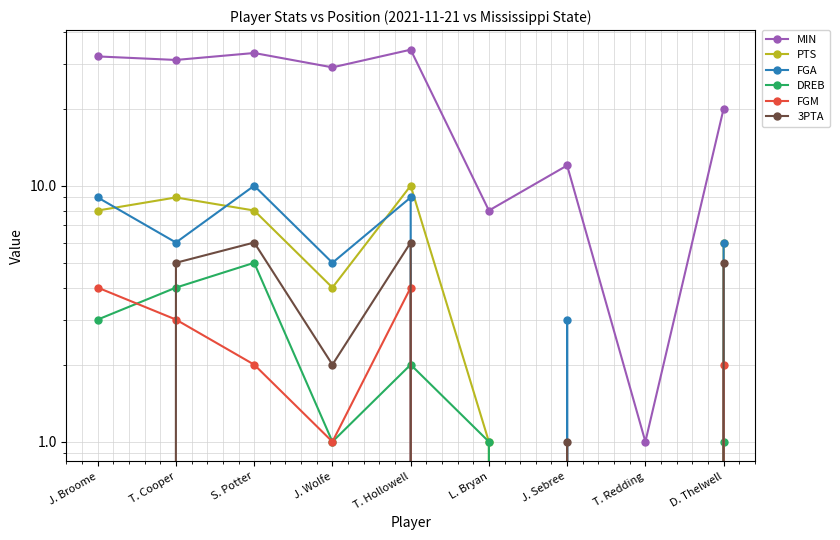

Is it true that PTS equals 0 at J. Sebree?

True